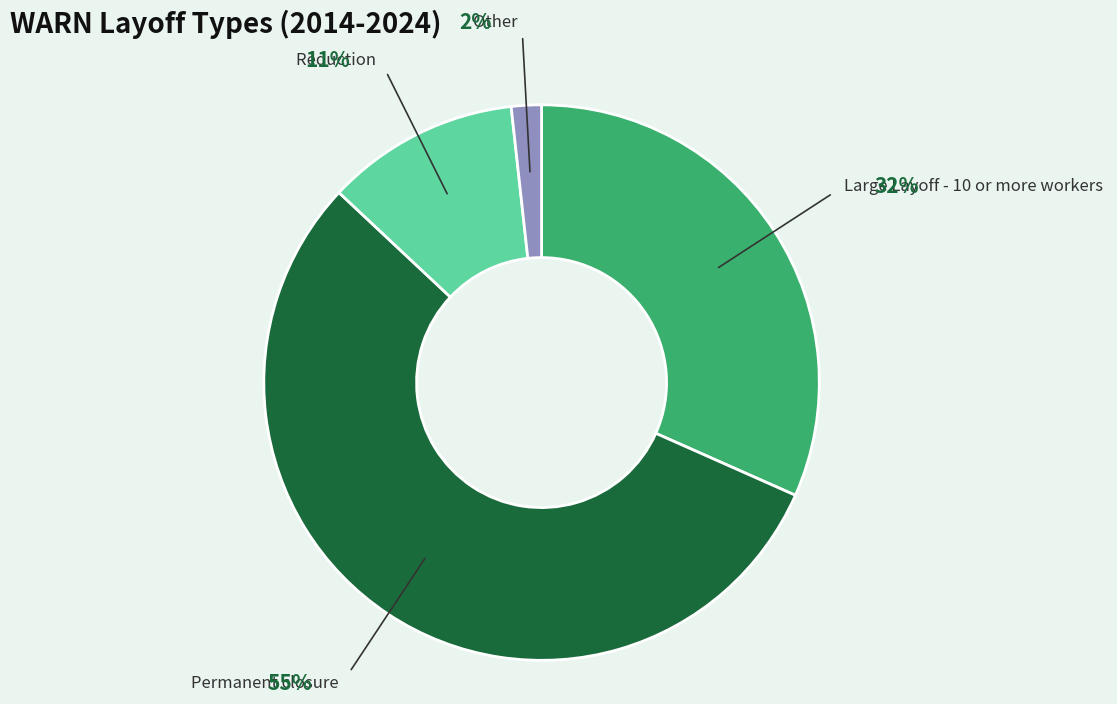

Combined, do Other and Permanent closure account for over 50%?

Yes